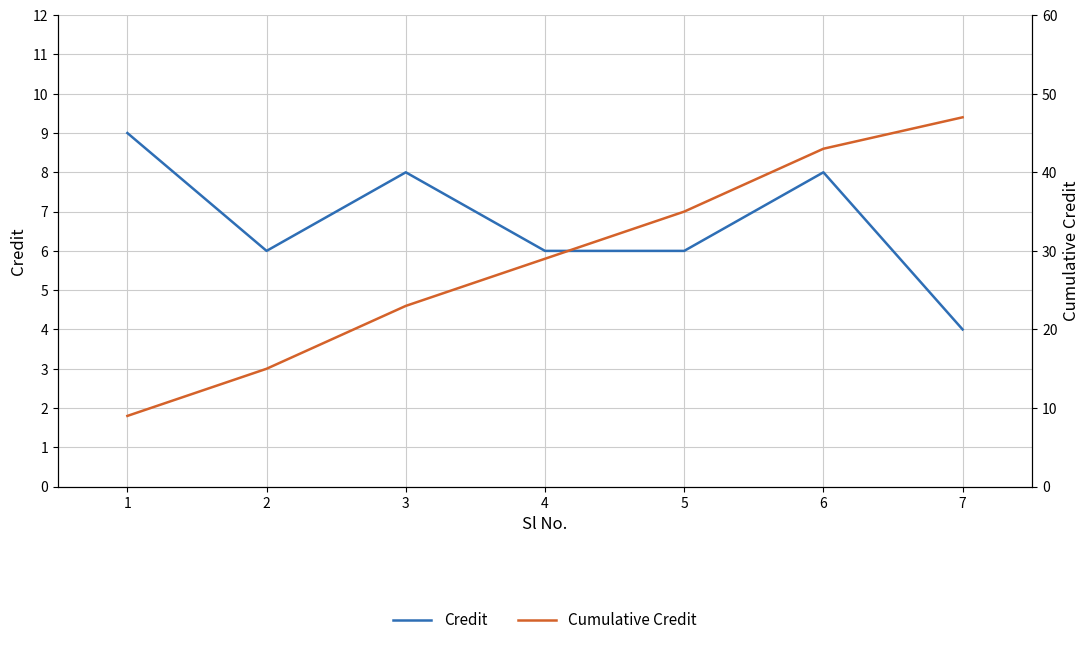

Reading left to right, transcribe all the data shown in this chart.

Credit: 0=9	1=6	2=8	3=6	4=6	5=8	6=4
Cumulative Credit: 0=9	1=15	2=23	3=29	4=35	5=43	6=47